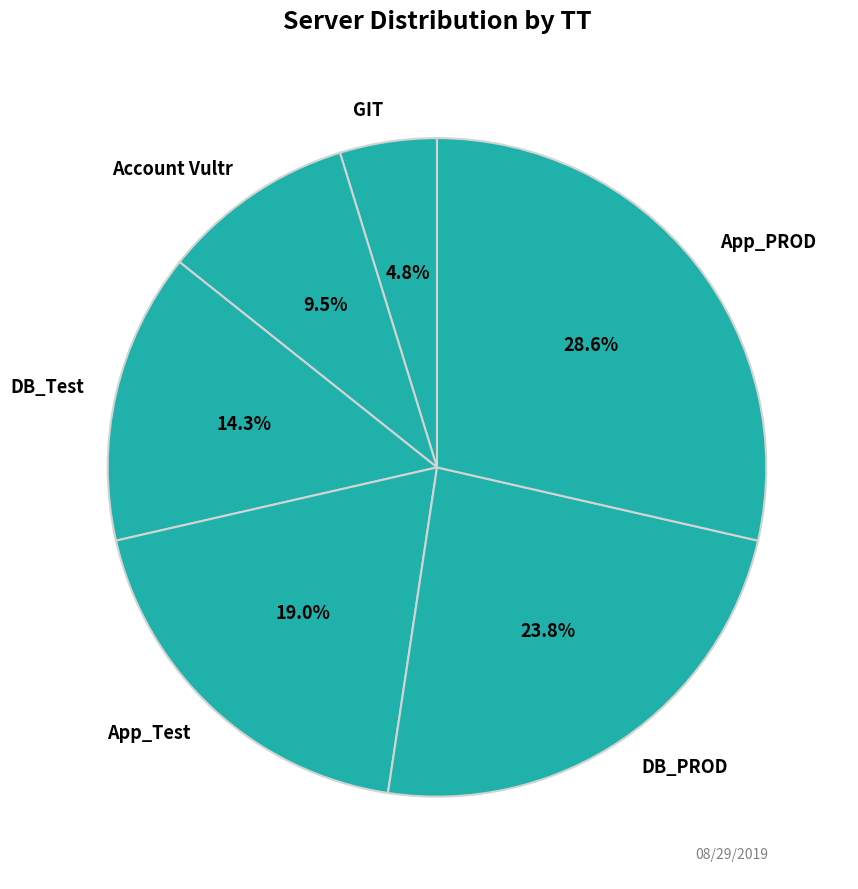

How many slices are in this pie chart?

6